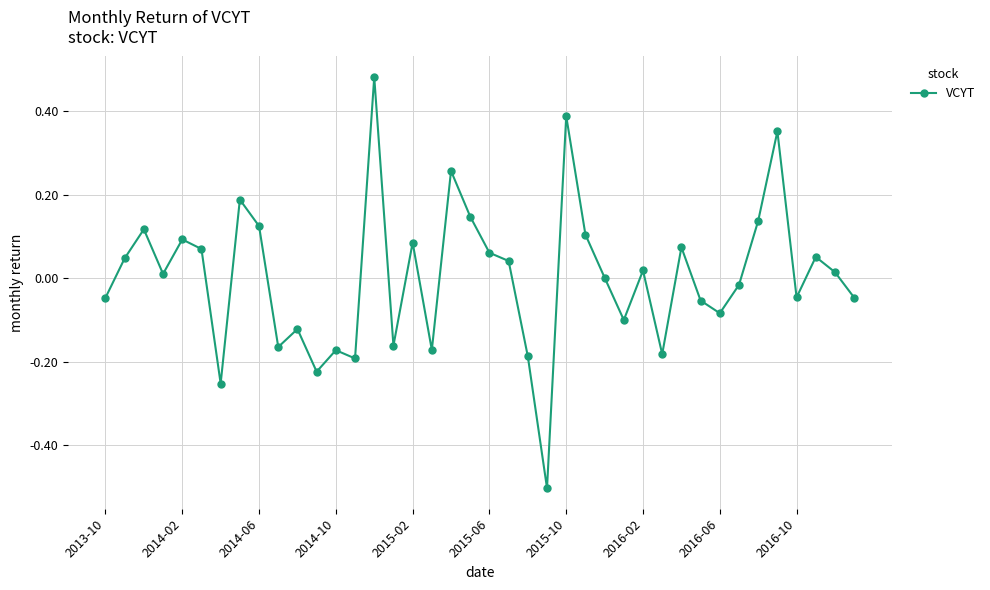

True or false: the data has more than 1 interior local peaks.

True